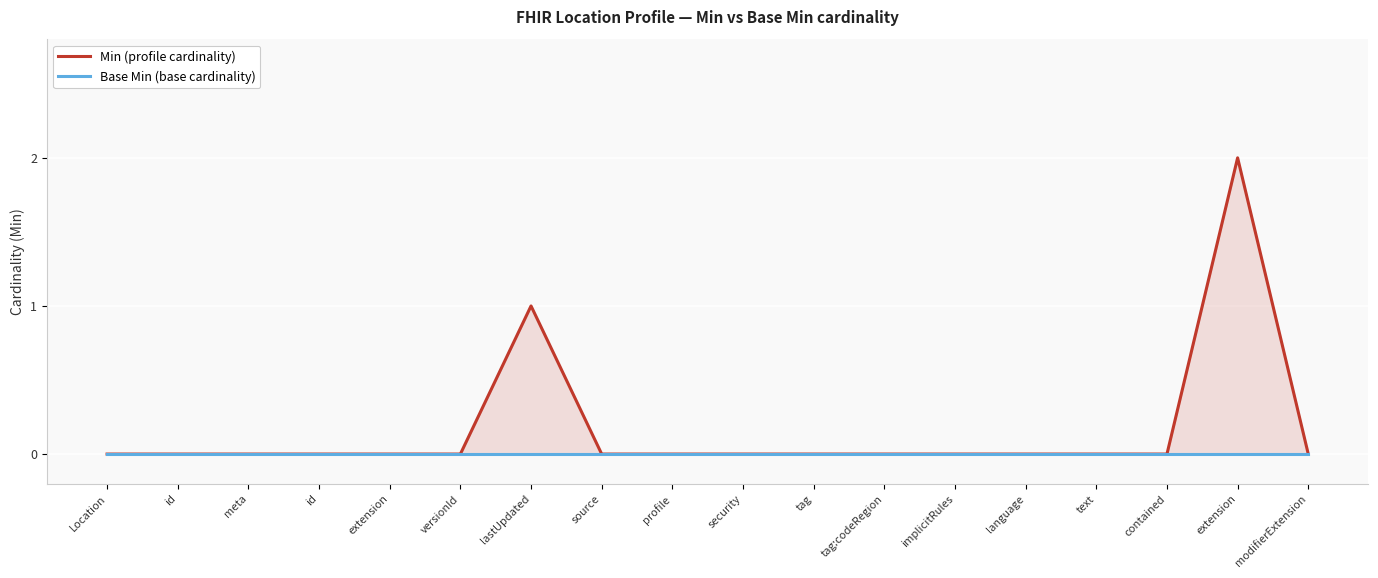

Which category has the highest value across all series?

extension